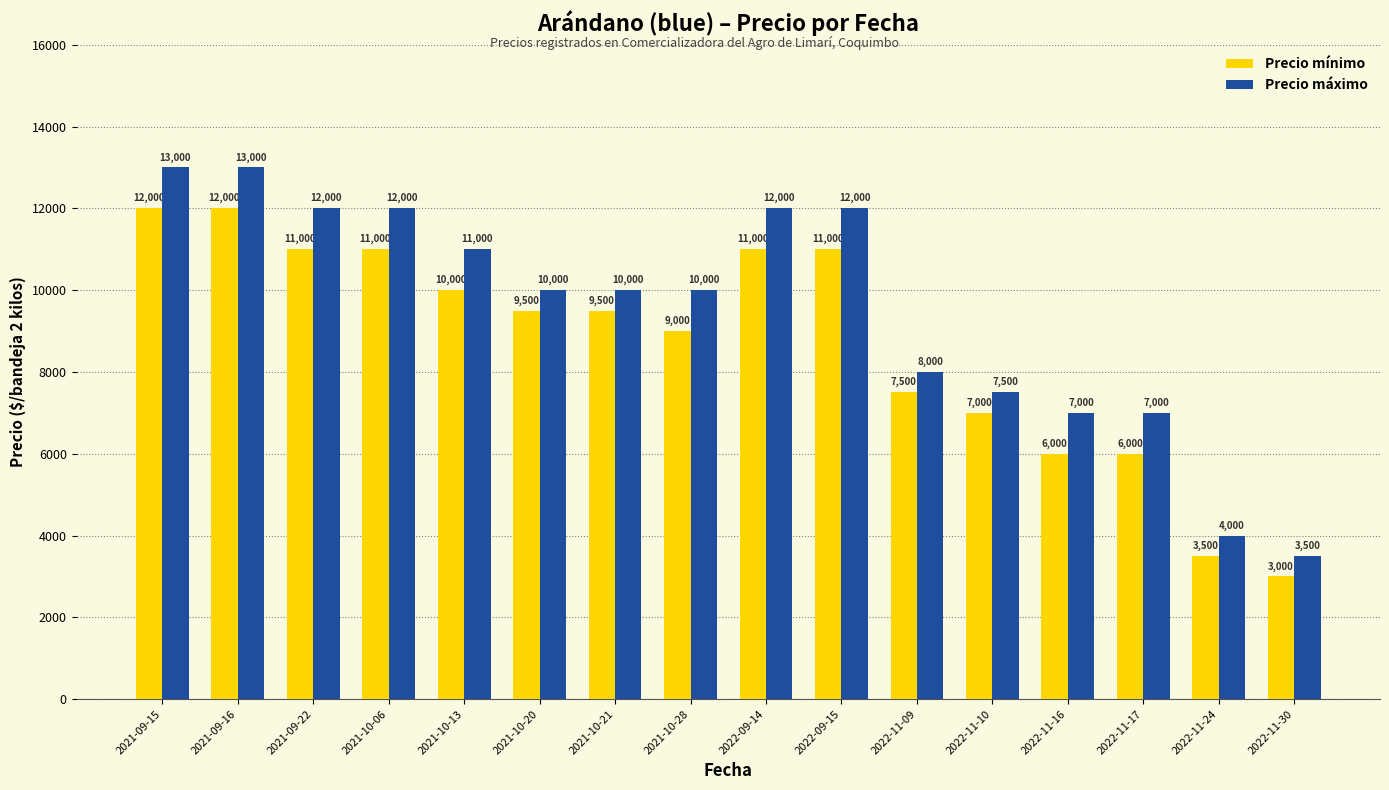

What is the spread (max minus min) of values at 2022-09-15?

1000